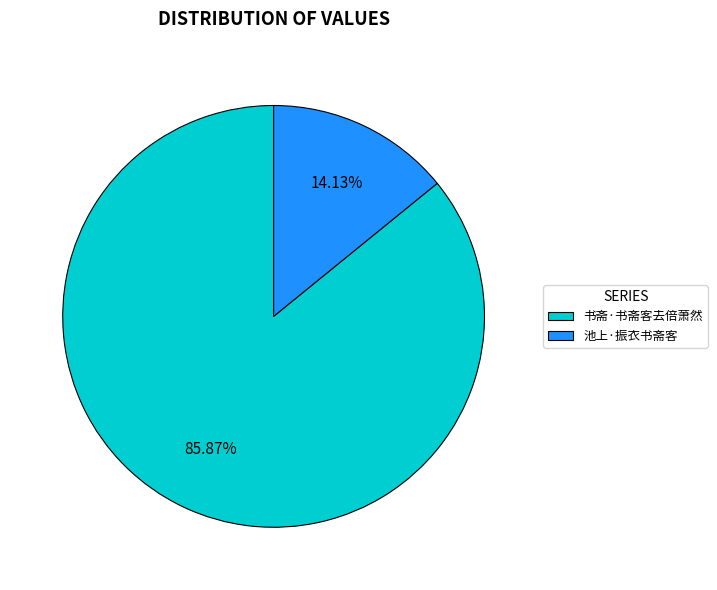

Which category accounts for the majority?

书斋·书斋客去倍萧然